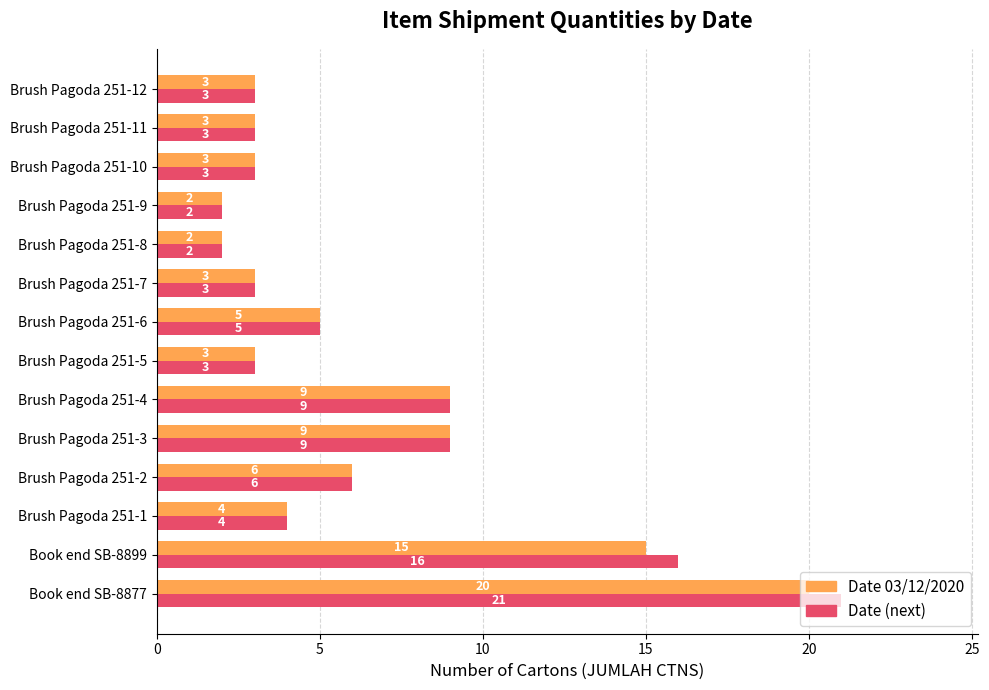

The value of Date 03/12/2020 at Brush Pagoda 251-5 is 4. True or false?

False